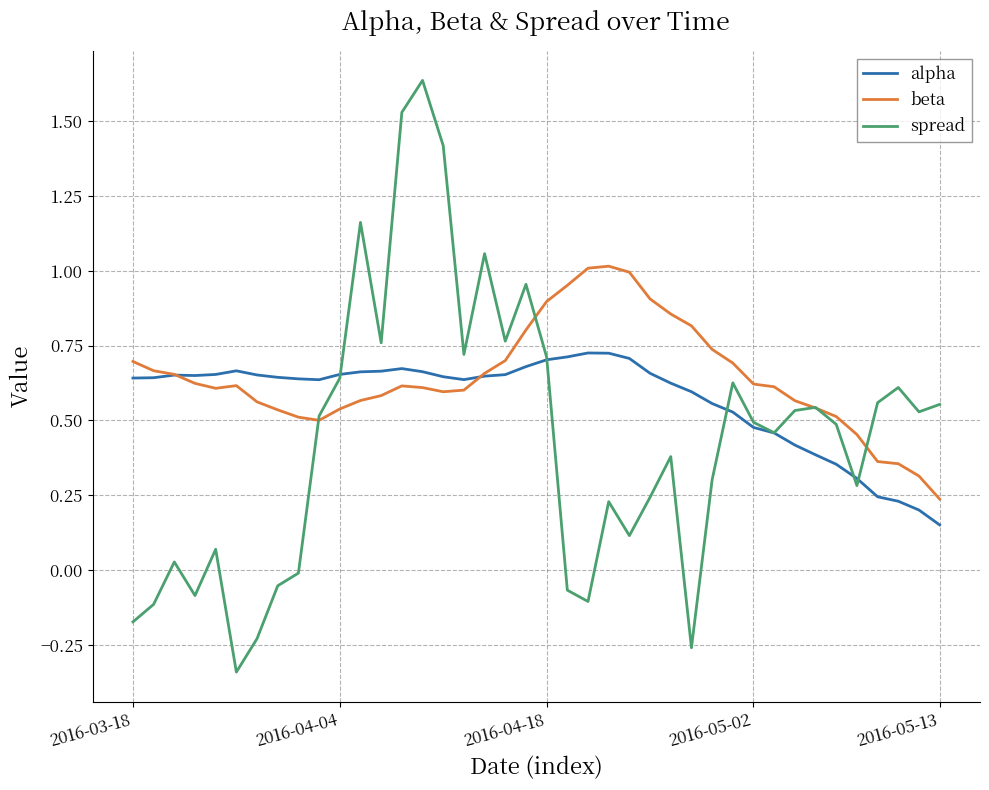

Which series has the widest spread of values?

spread